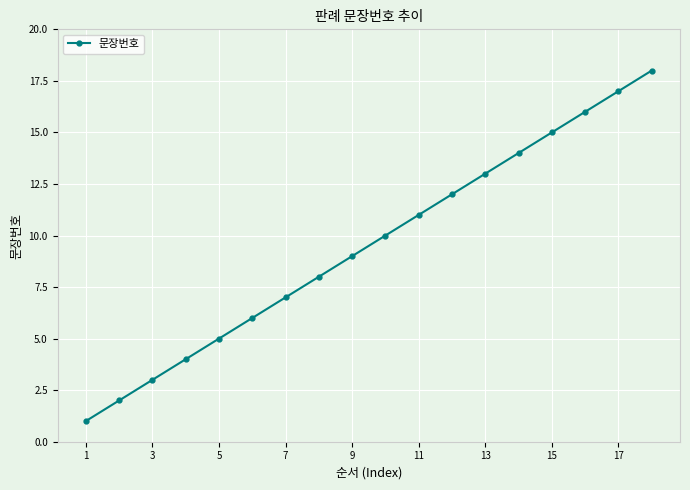

What is the average value?

10